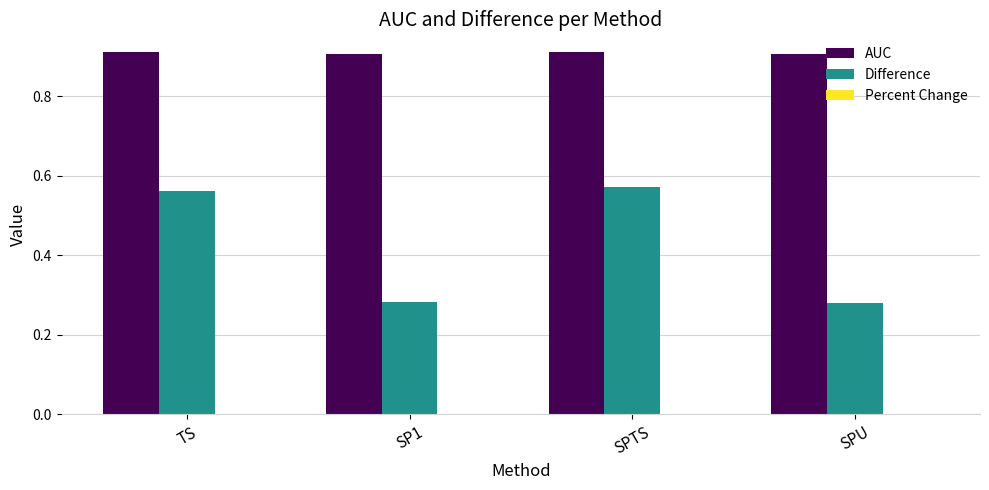

List the series in order of their peak value, highest first.

AUC, Difference